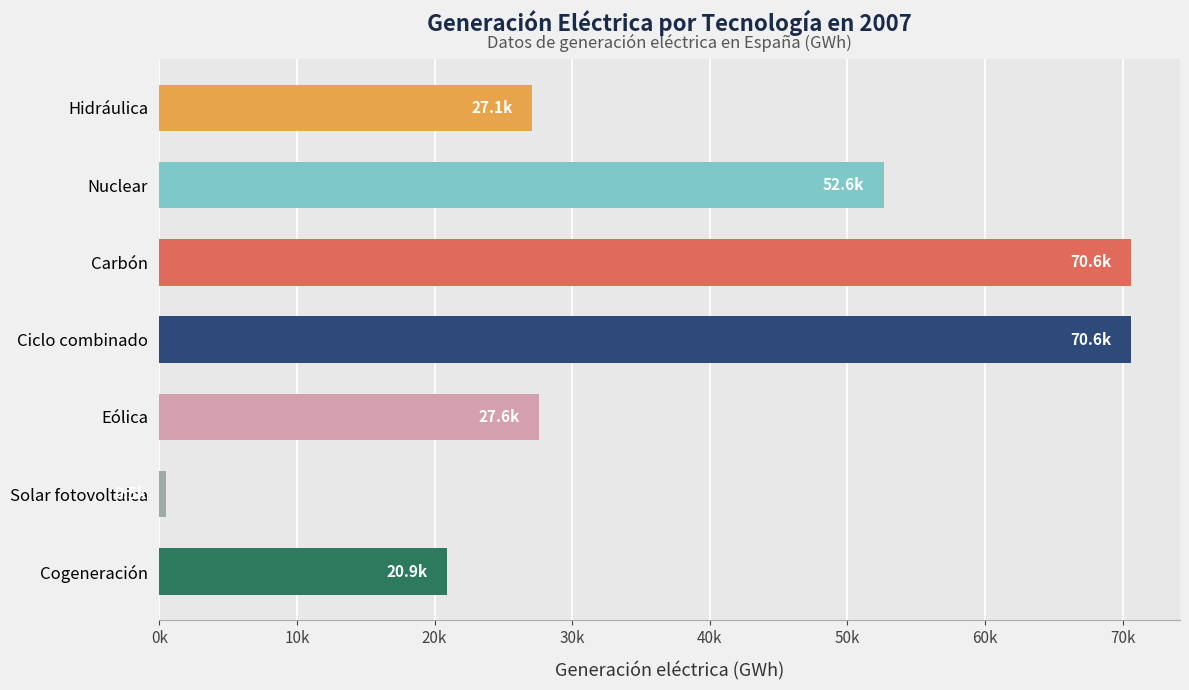

List the labels in order of value, smallest first.

Solar fotovoltaica, Cogeneración, Hidráulica, Eólica, Nuclear, Ciclo combinado, Carbón